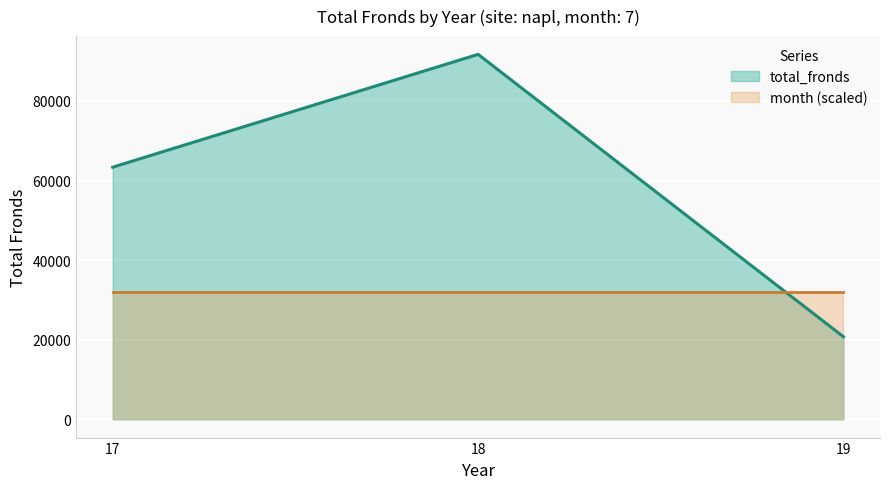

Does the chart display data point markers on the line(s)?

No